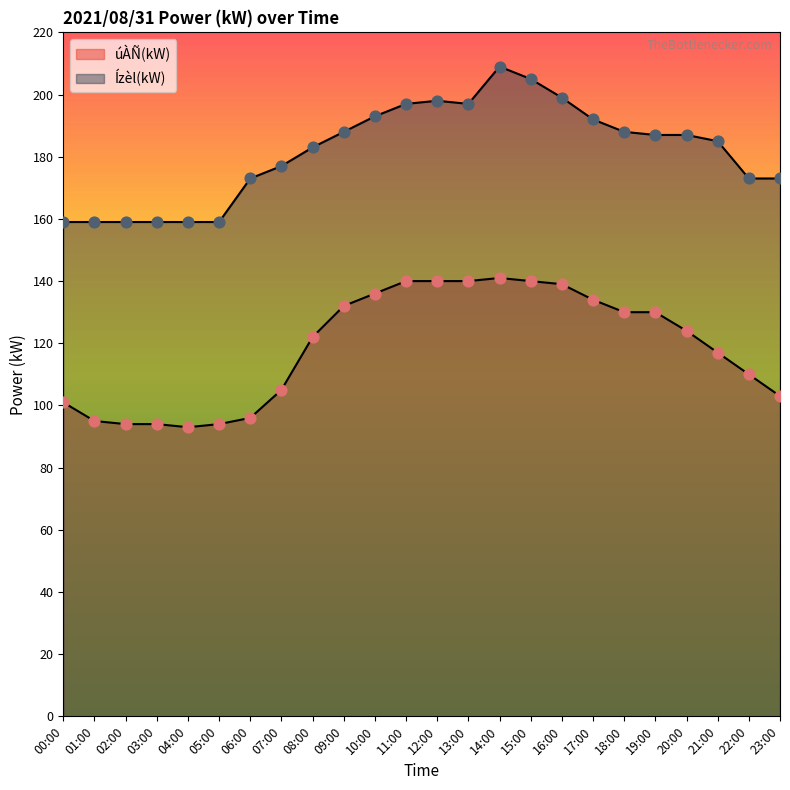

Is the value of úÀÑ(kW) at 12:00 greater than the value of Ízèl(kW) at 08:00?

No